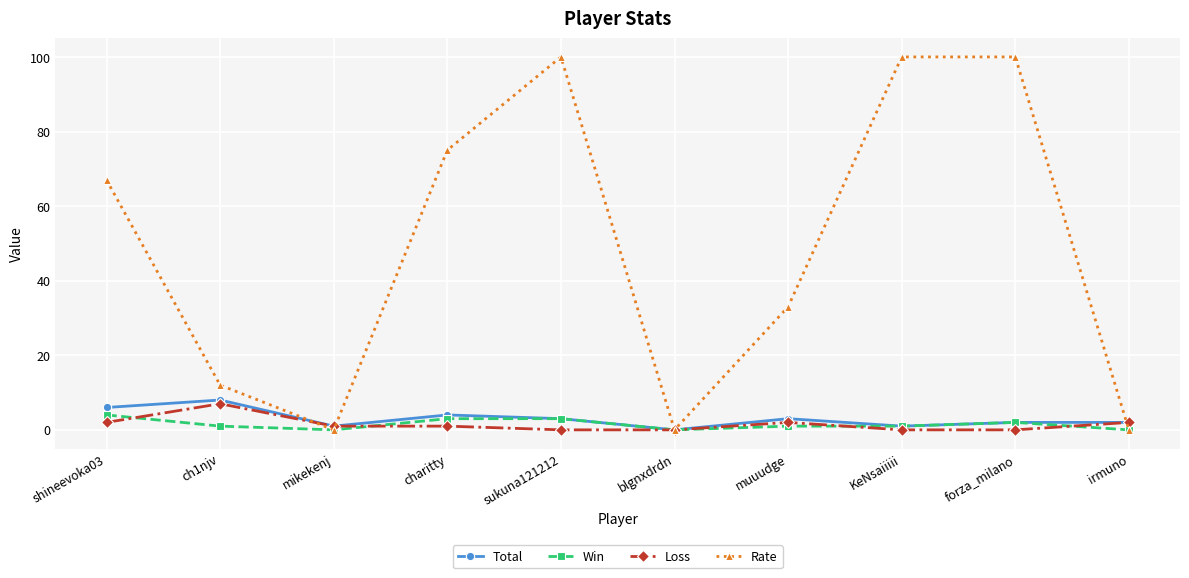

What position from the right is blgnxdrdn?

5